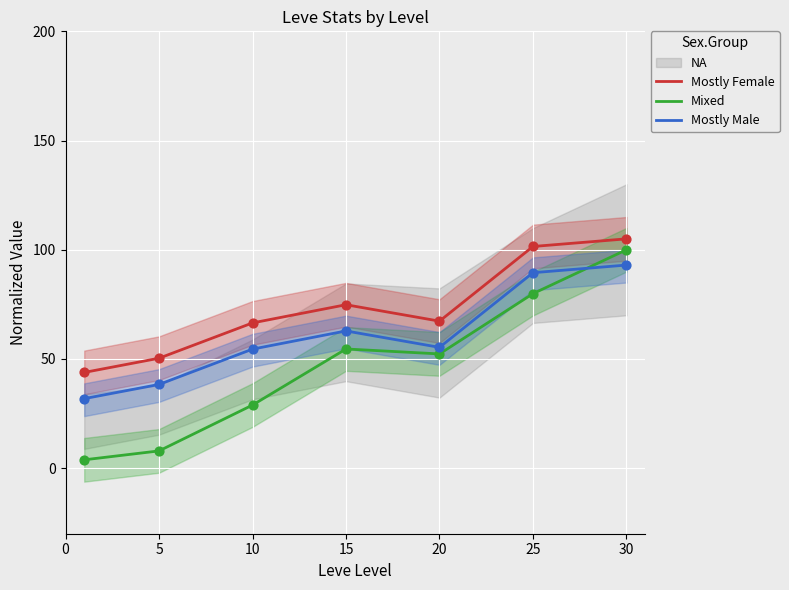

True or false: Mostly Male and Mostly Female cross at least once.

False